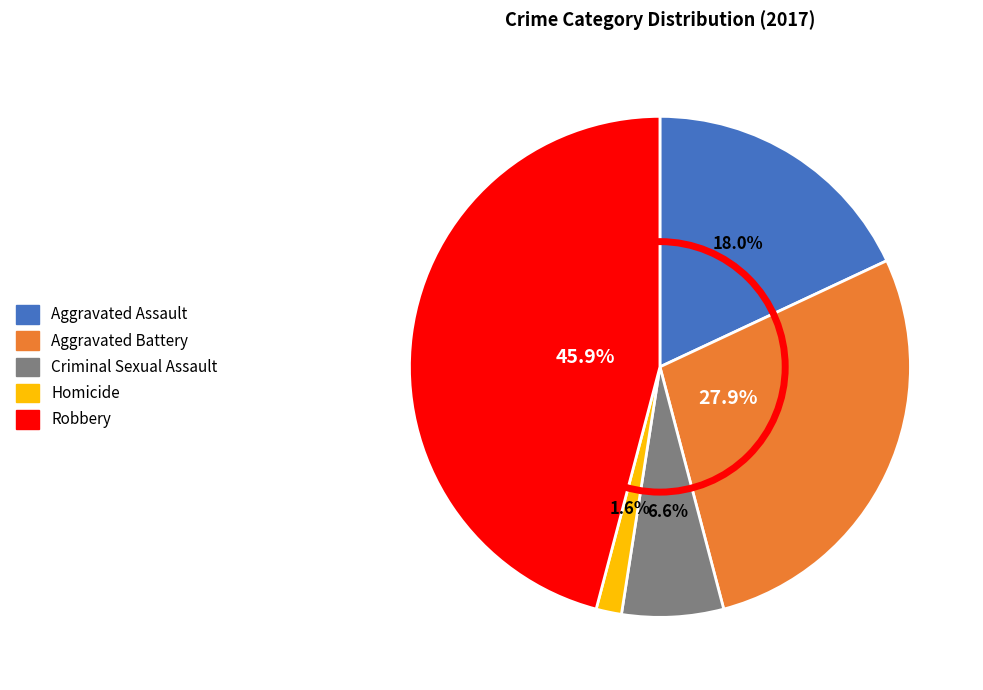

The Criminal Sexual Assault slice represents 14% of the pie. True or false?

False